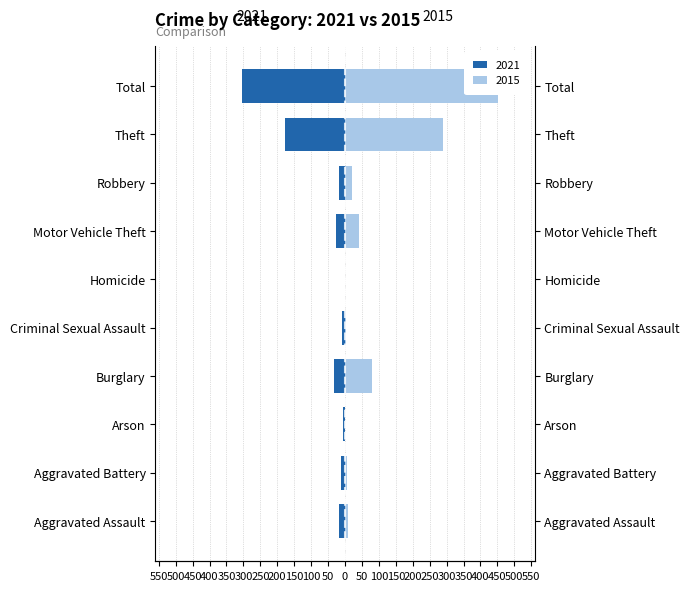

Rank the series at Aggravated Assault from highest to lowest value.

2015, 2021